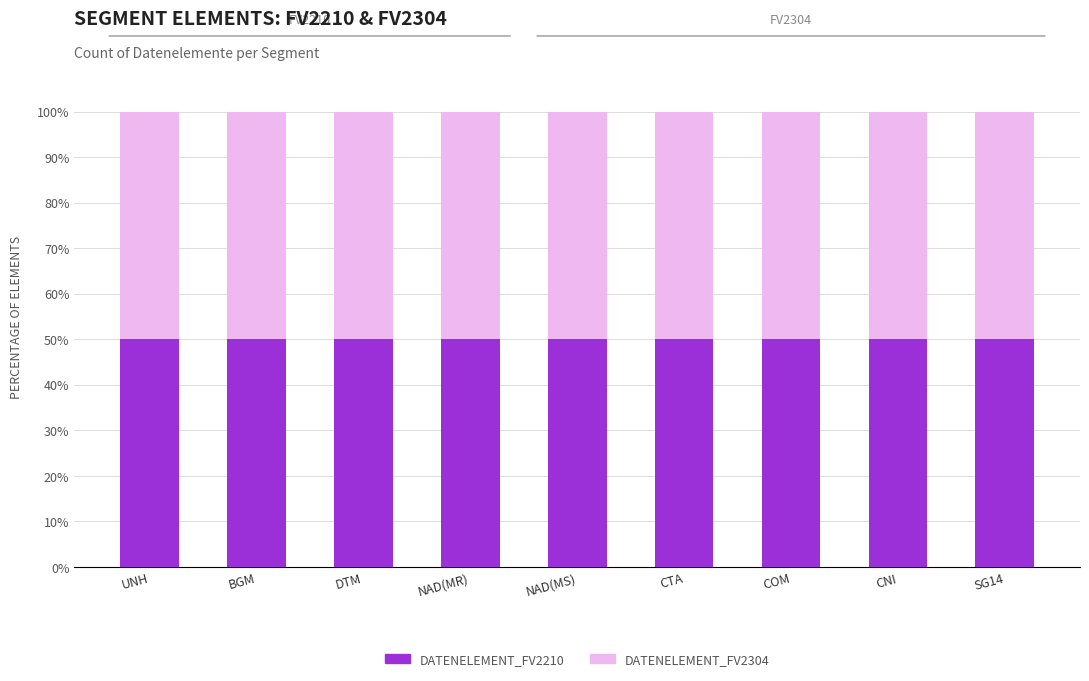

The value of Datenelement_FV2210 at BGM is 3. True or false?

False